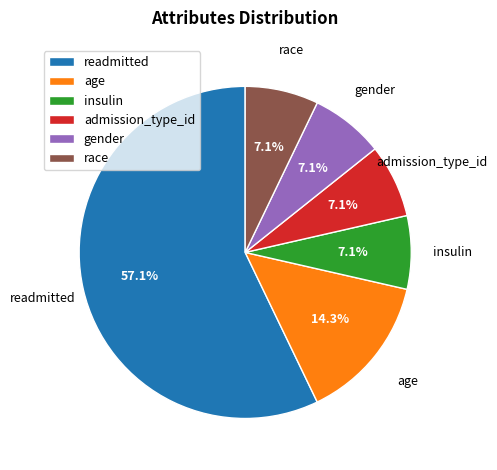

The insulin slice represents 7% of the pie. True or false?

True